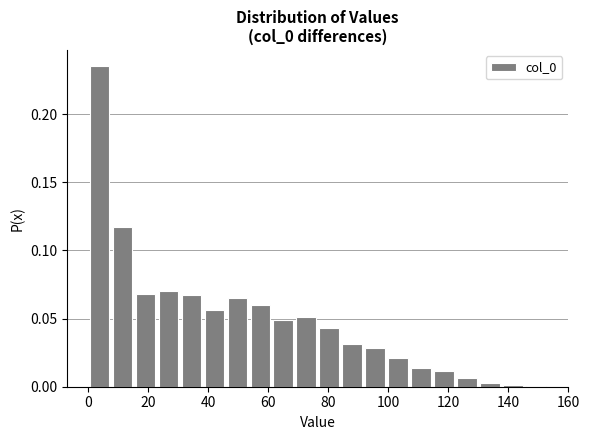

Read against the x-axis, roughly where is the centre of the tallest bar?

4